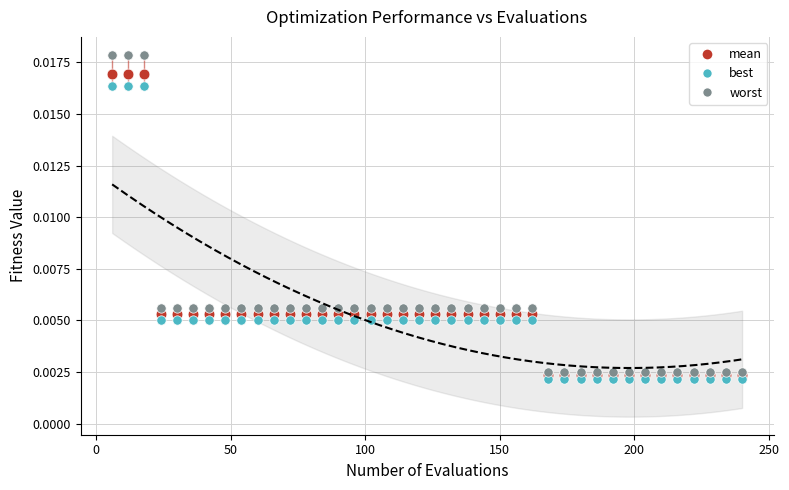

Which series reaches the maximum Y coordinate?

worst